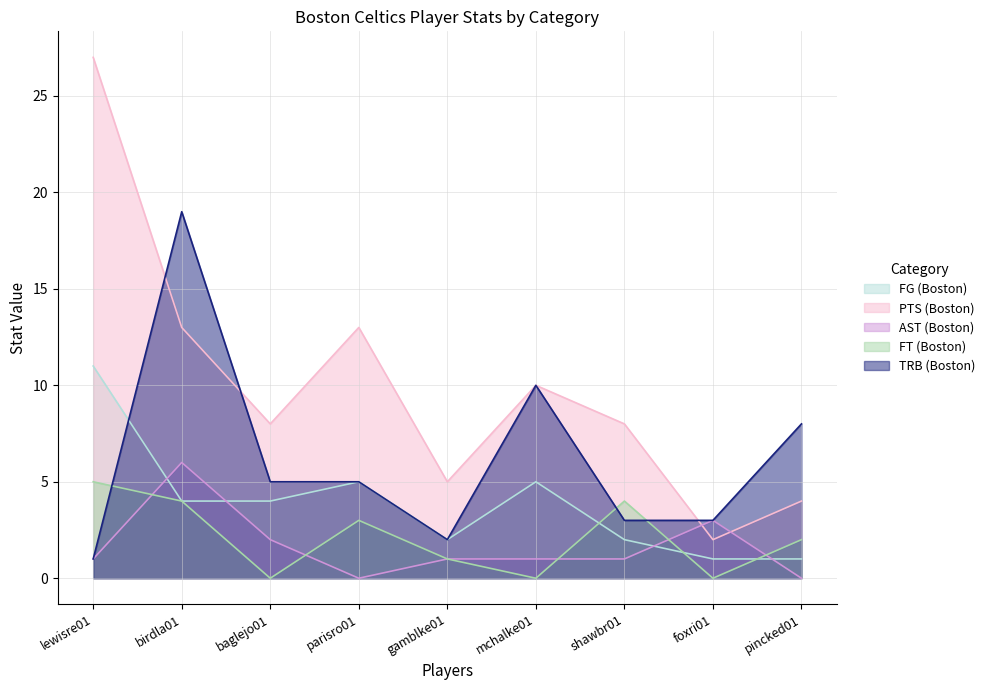

Which series changed the most between birdla01 and mchalke01?

TRB (Boston)